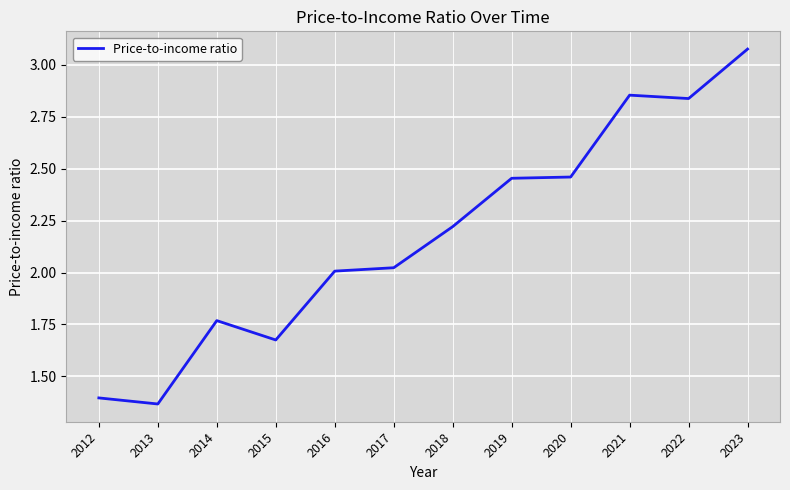

What is the sum of the values at 2020 and 2017?

4.5